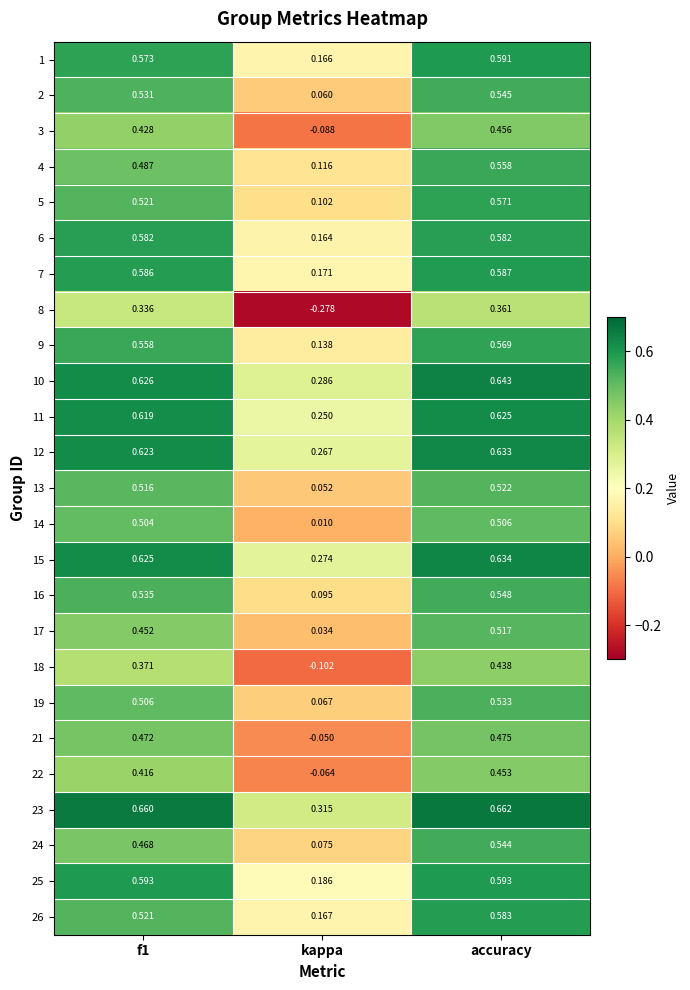

At how many categories does at least one series exceed 0?

3